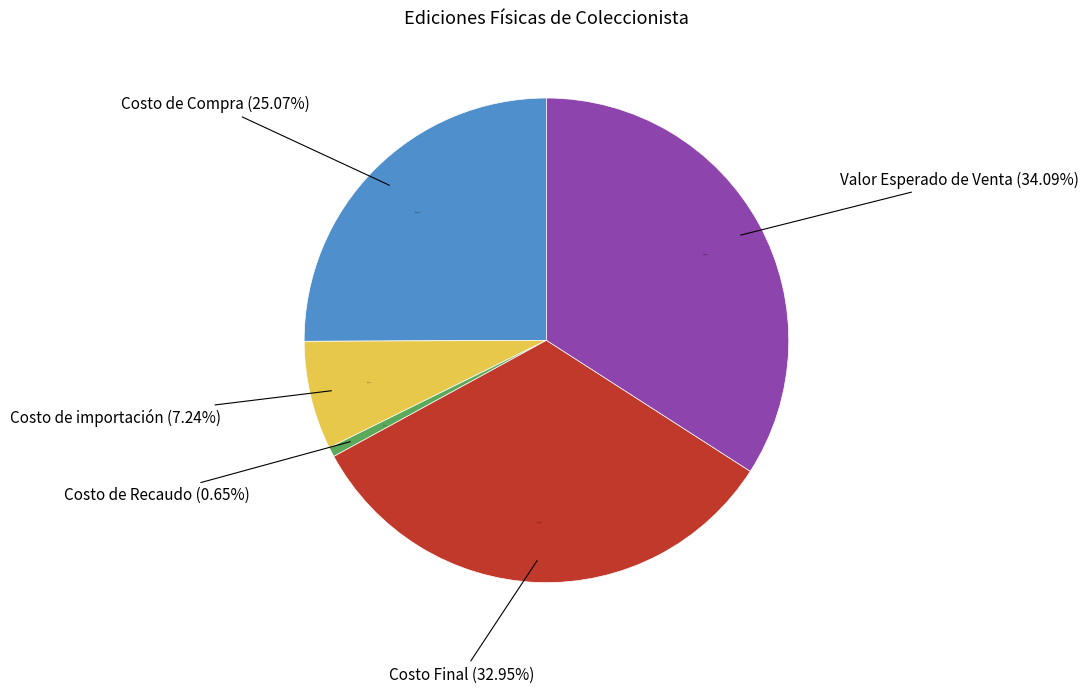

True or false: Costo de Recaudo accounts for 7% of the total.

False